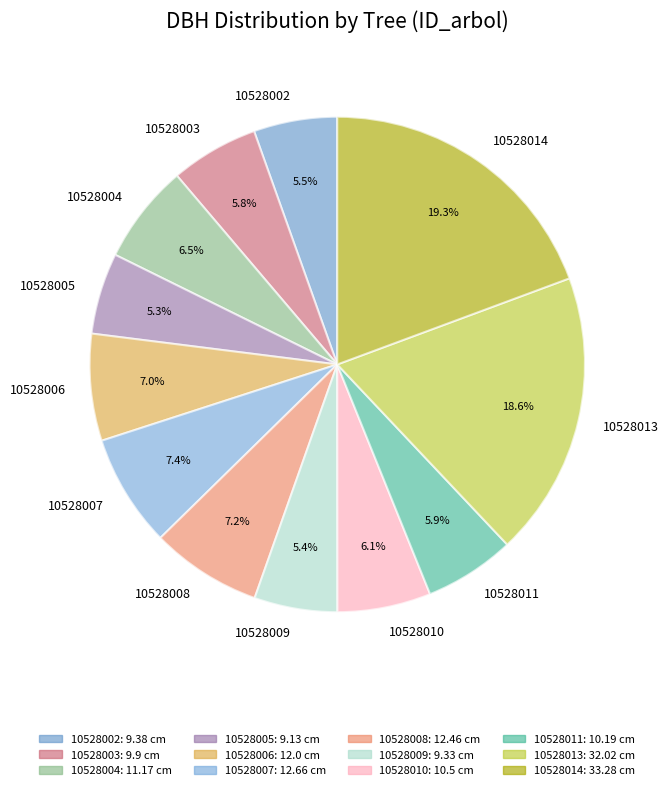

Count the number of slices in the pie.

12